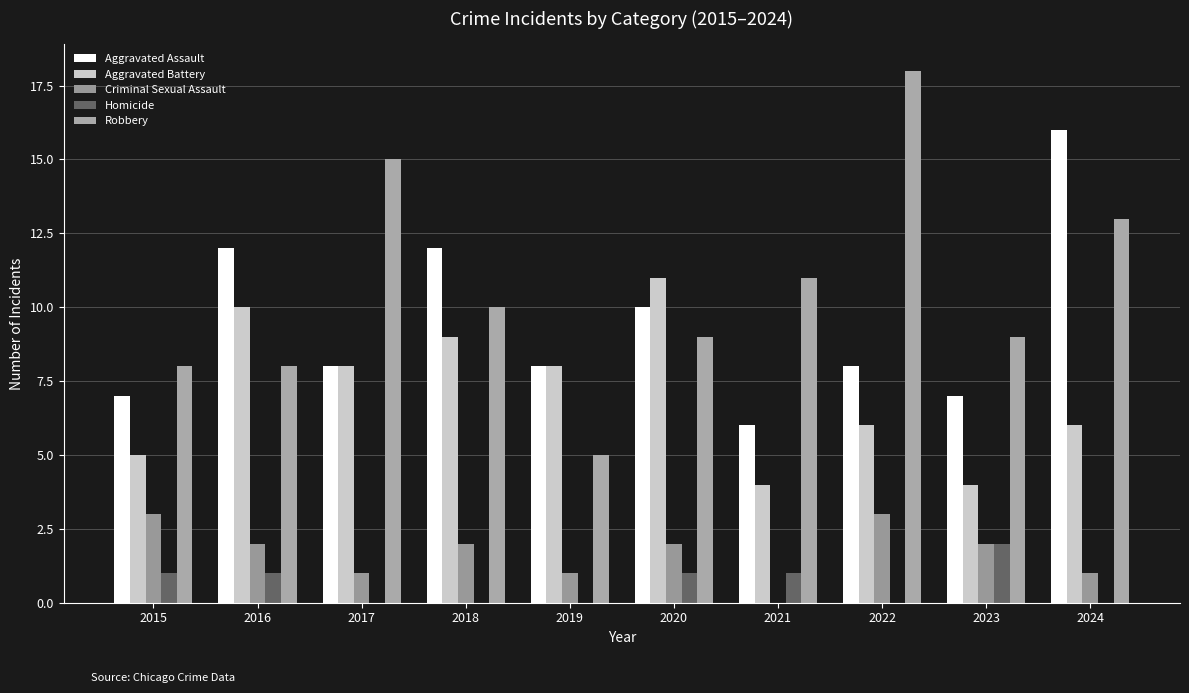

Is it true that Homicide equals -1 at 2018?

False